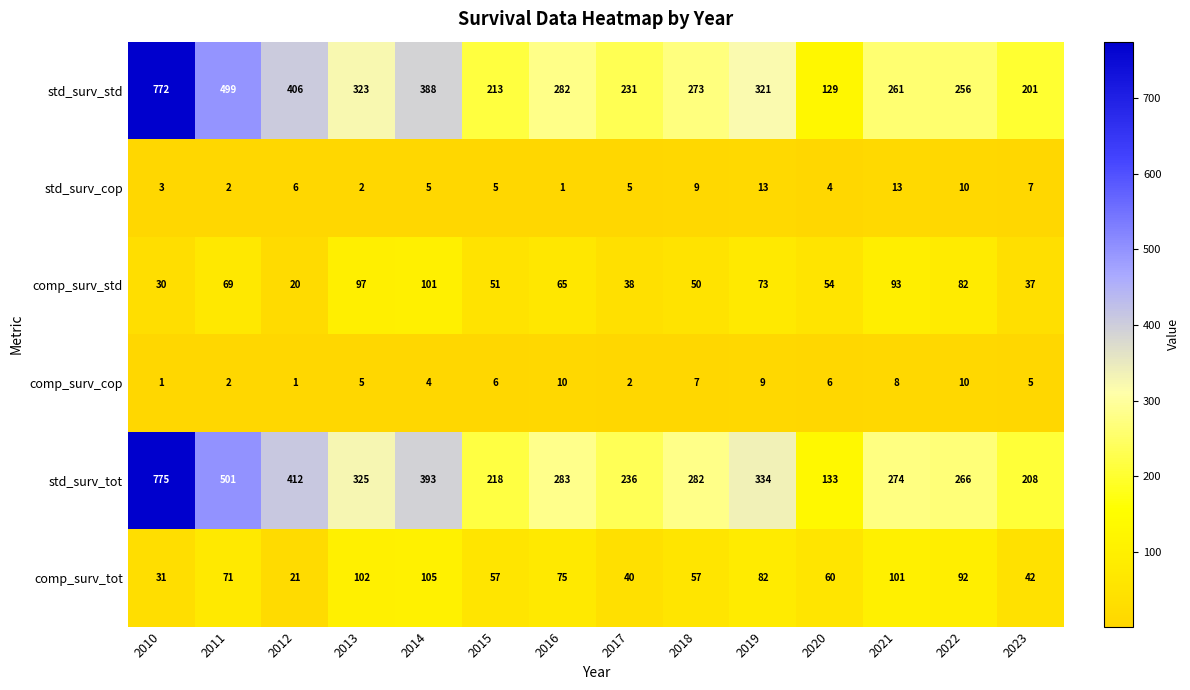

The value of std_surv_tot at 2020 is 214. True or false?

False